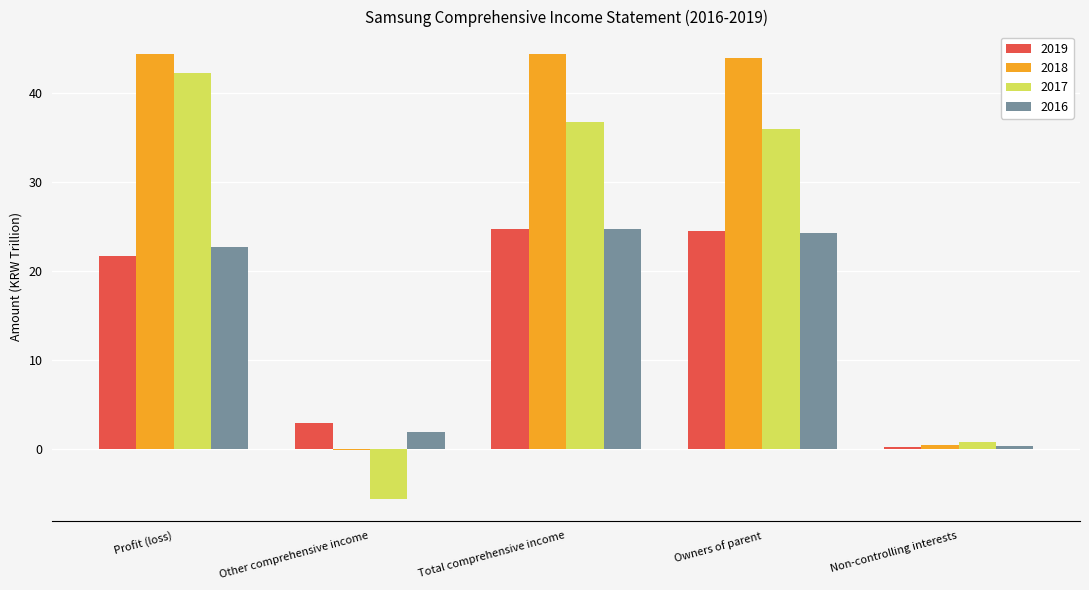

What is the maximum value shown in the chart?

44.3